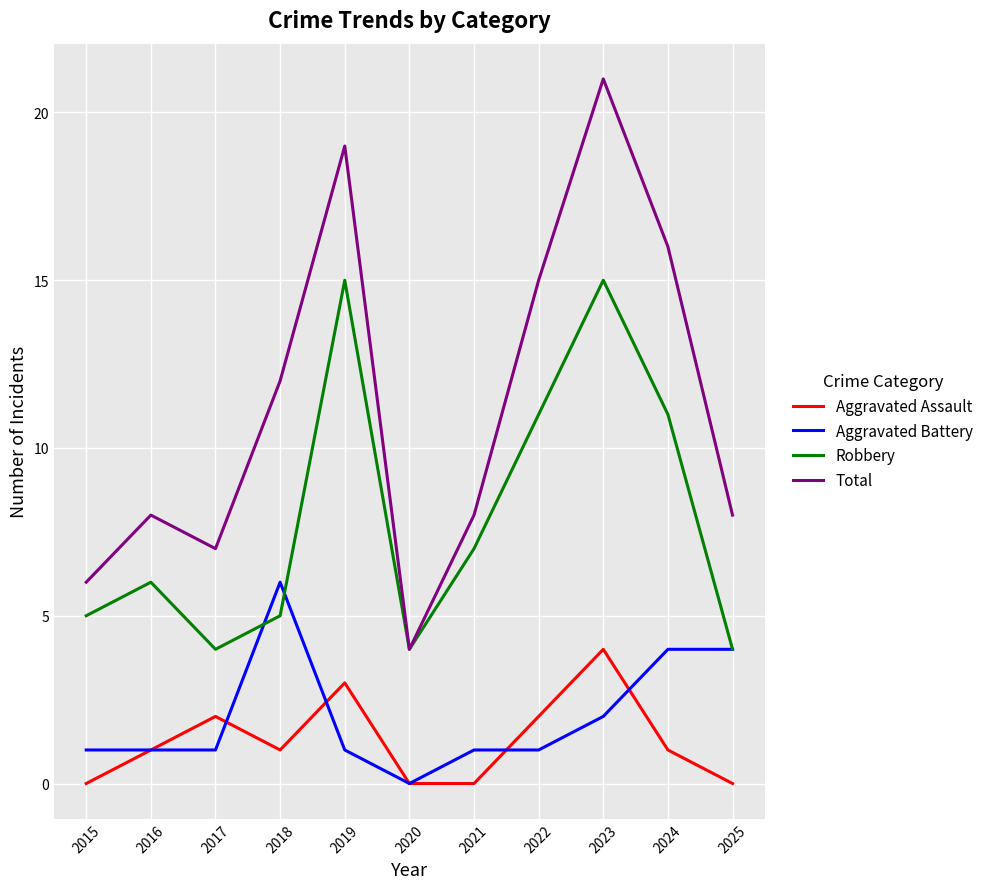

True or false: Aggravated Assault and Total intersect in this chart.

False